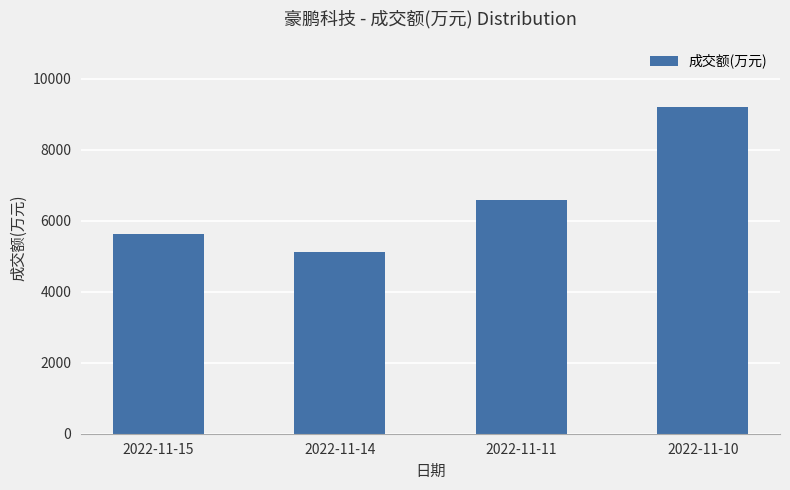

What is the difference between the second highest and second lowest values?

965